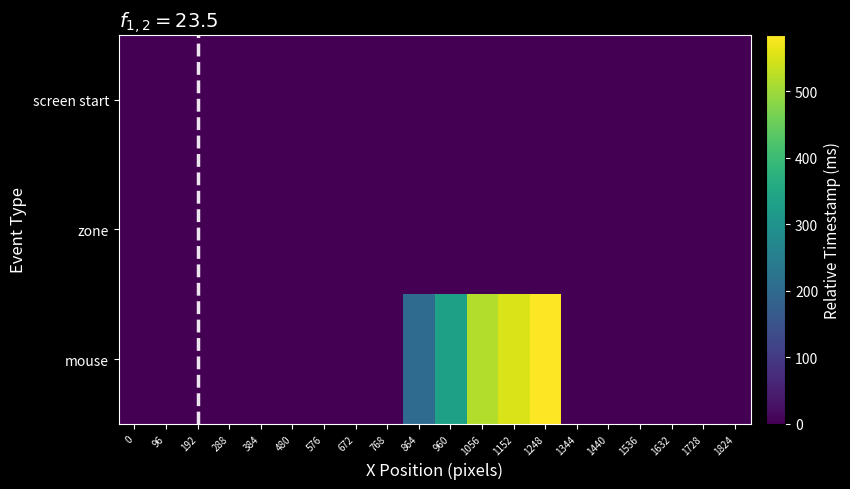

Which has a higher value, 864 or 1248?

864